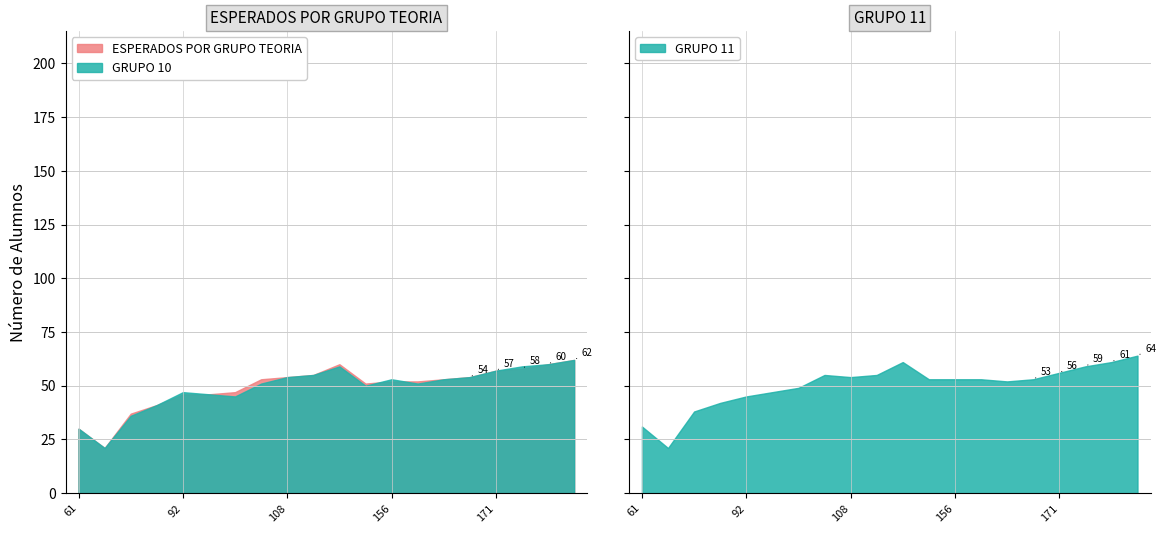

What is the lowest value of the ESPERADOS POR GRUPO TEORIA series?

21